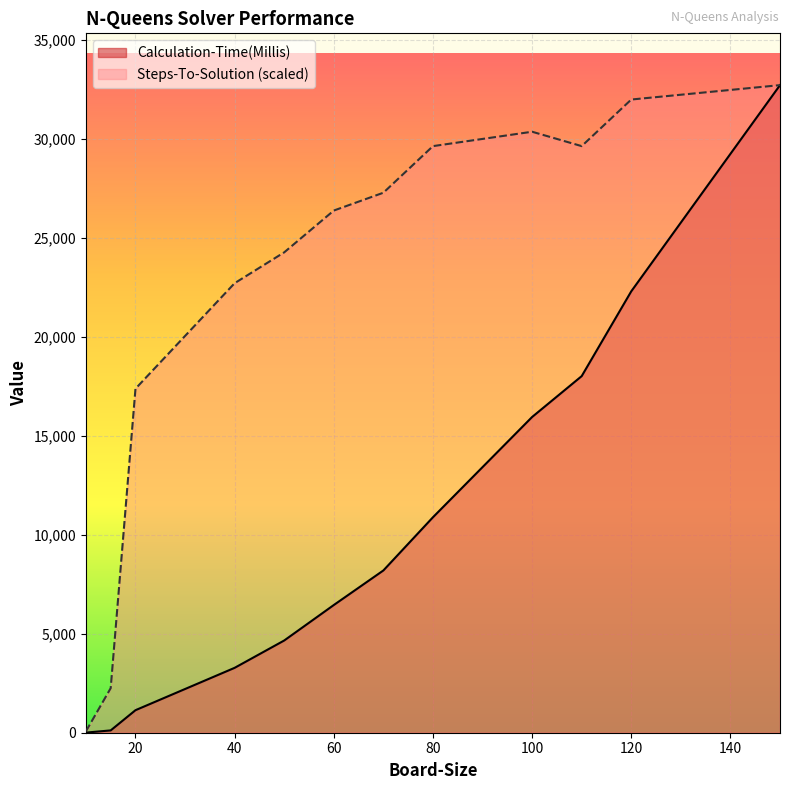

At which category is the sum across all series the highest?

150